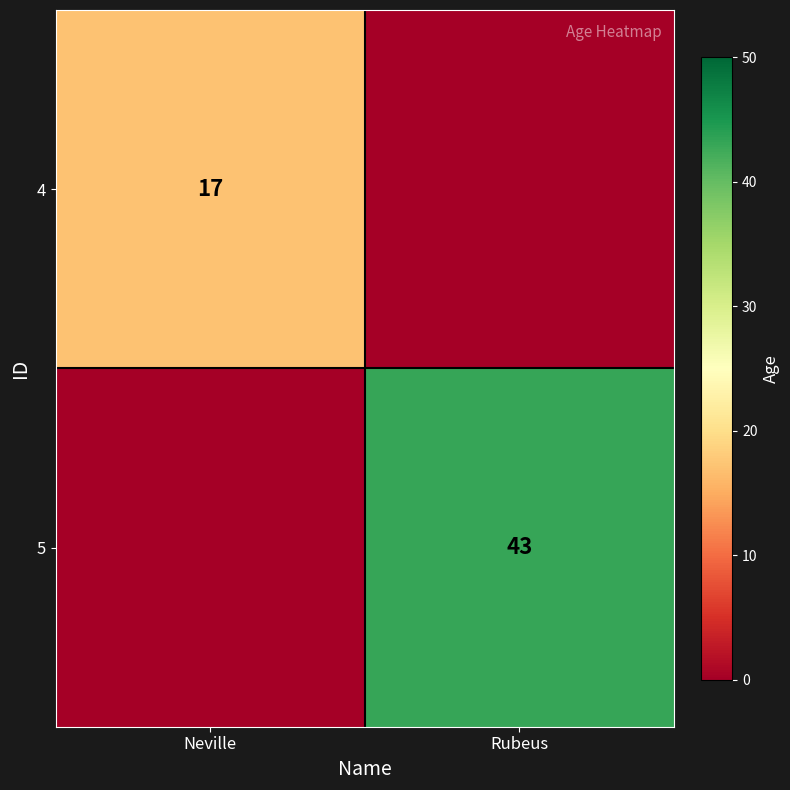

The value of 4 at Neville is 10. True or false?

False